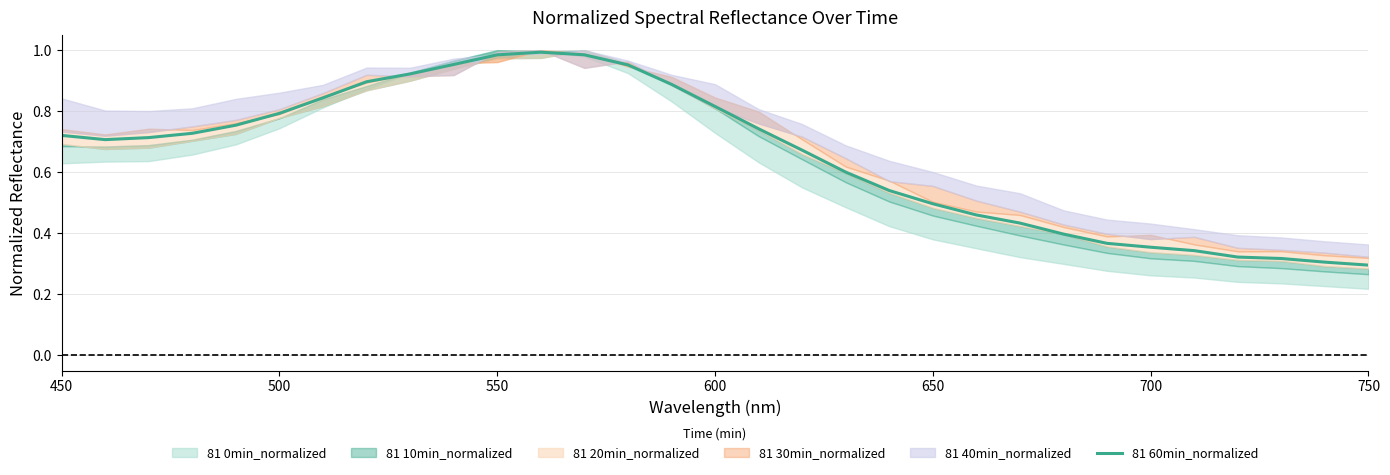

Is it true that the value at 650 is 0.5?

False